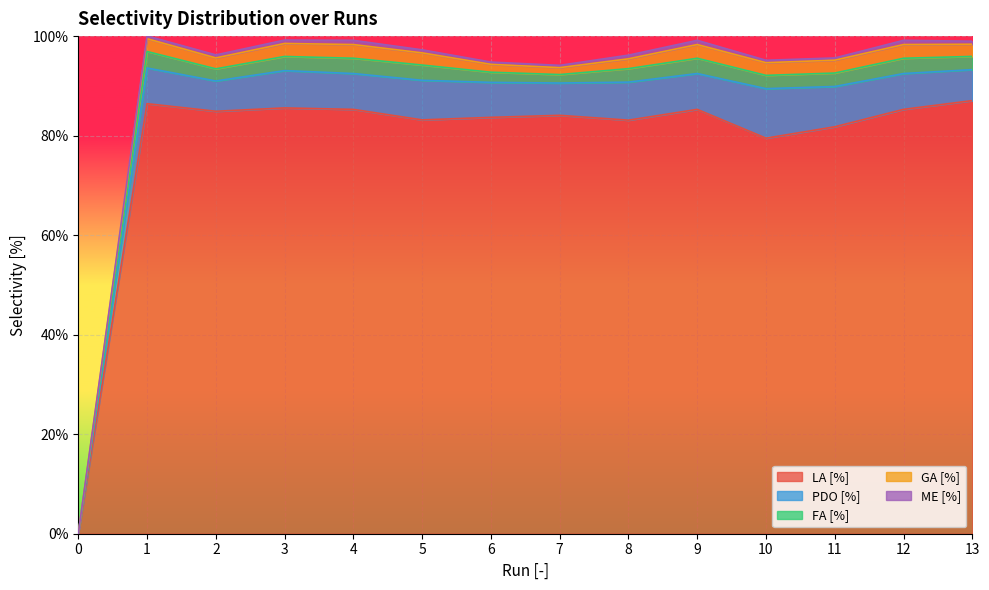

Rank the series at 0 from lowest to highest value.

LA [%], PDO [%], FA [%], GA [%], ME [%]